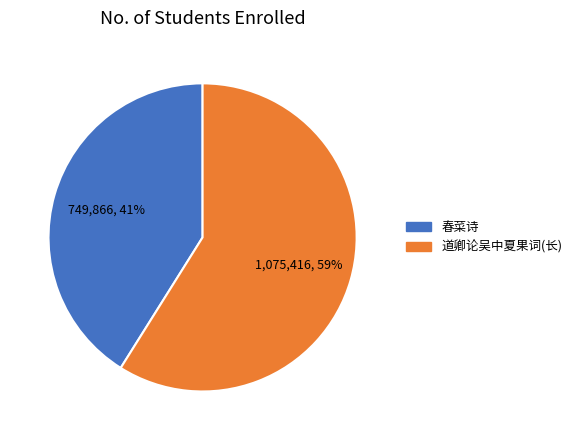

How many slices are in this pie chart?

2